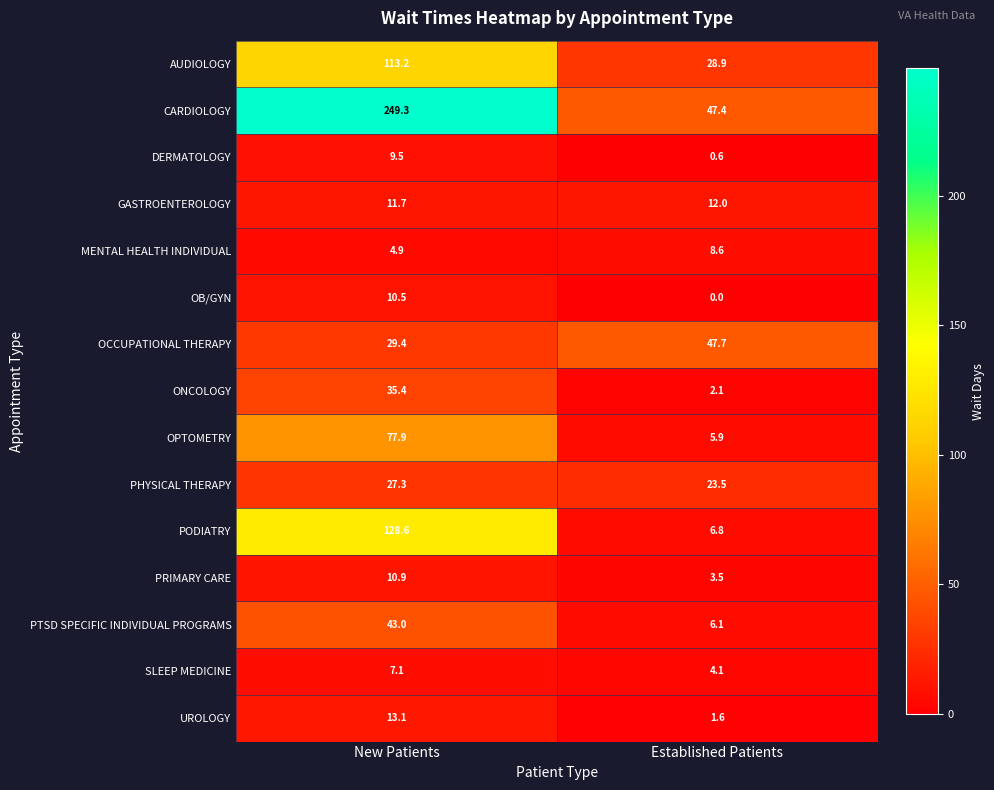

What is the sum of the PODIATRY values at New Patients and Established Patients?

135.4